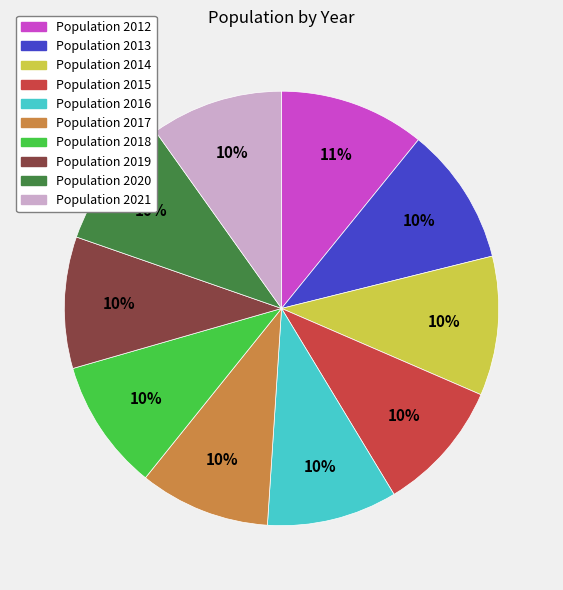

Is there a majority slice in this chart?

No